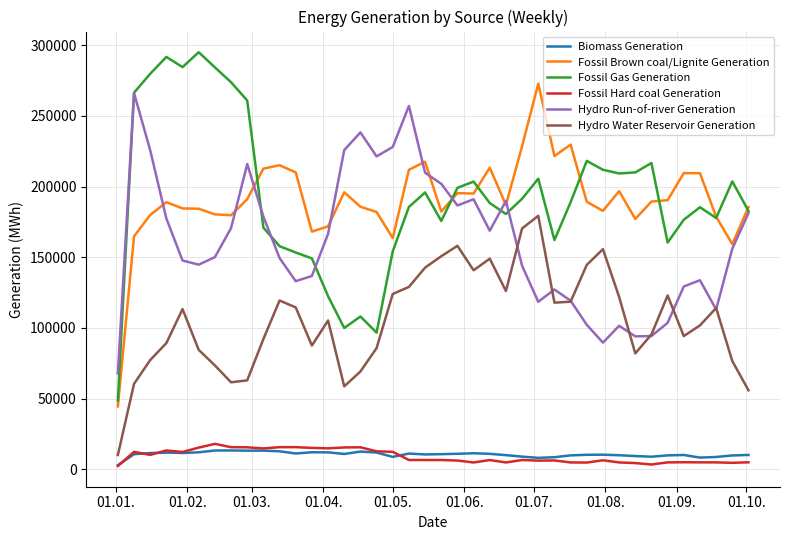

Which series has the widest spread of values?

Fossil Gas Generation